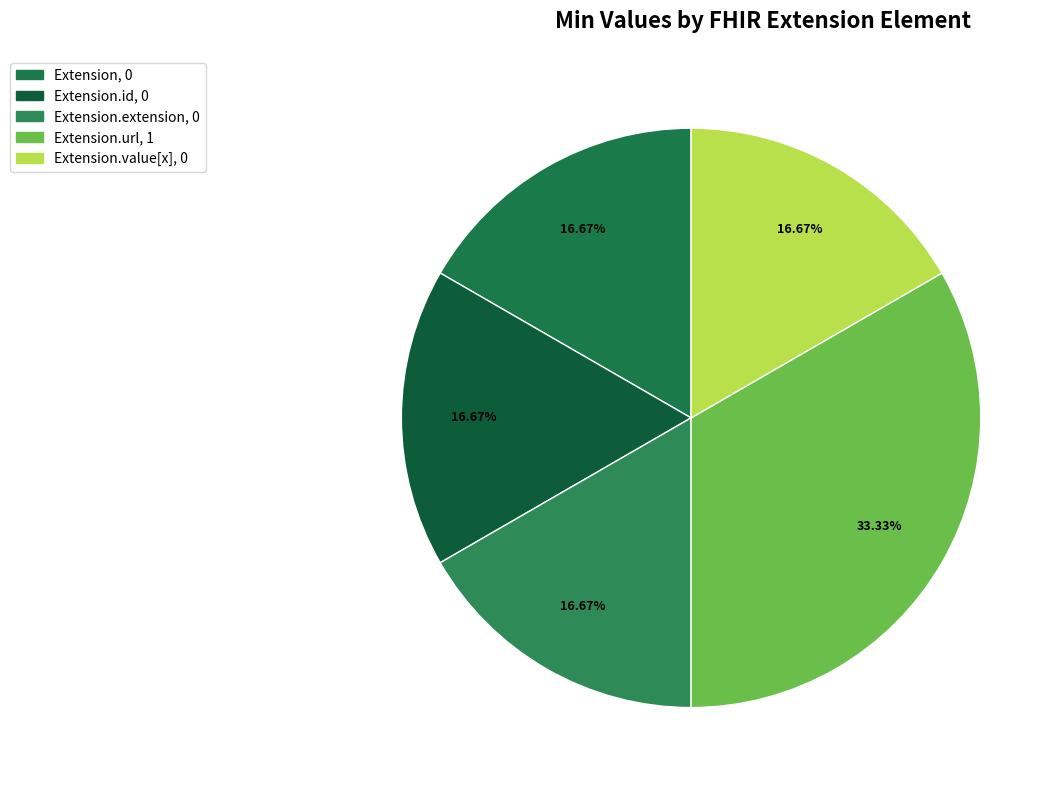

How many segments does this pie chart have?

5